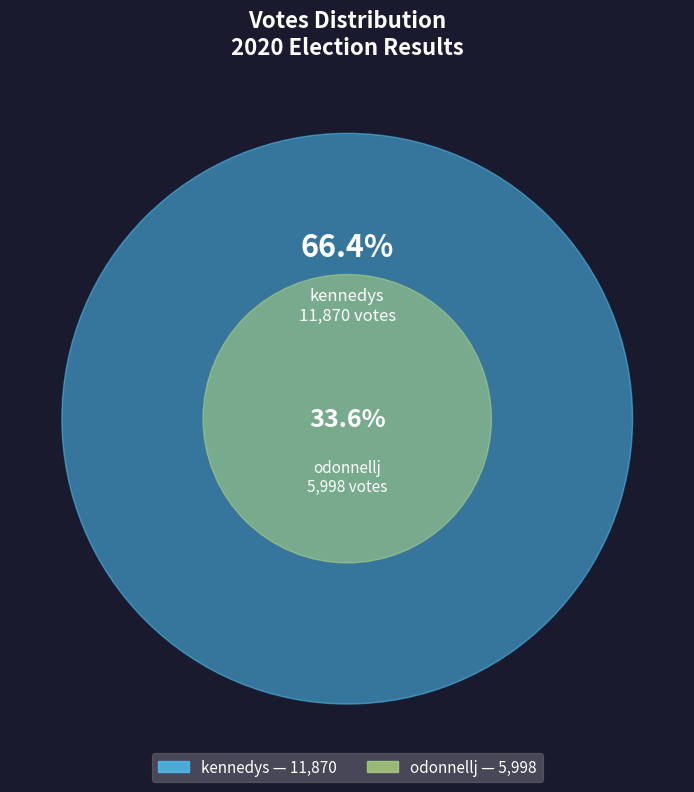

How many segments does this pie chart have?

2